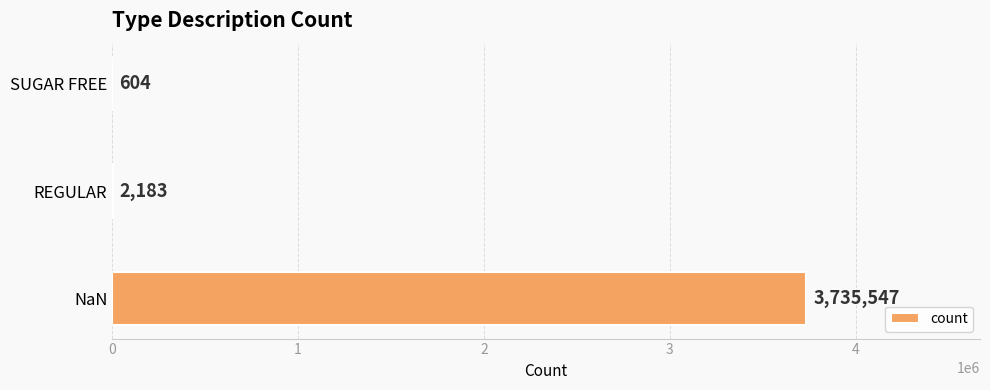

What is the change in value from NaN to REGULAR?

-3733364